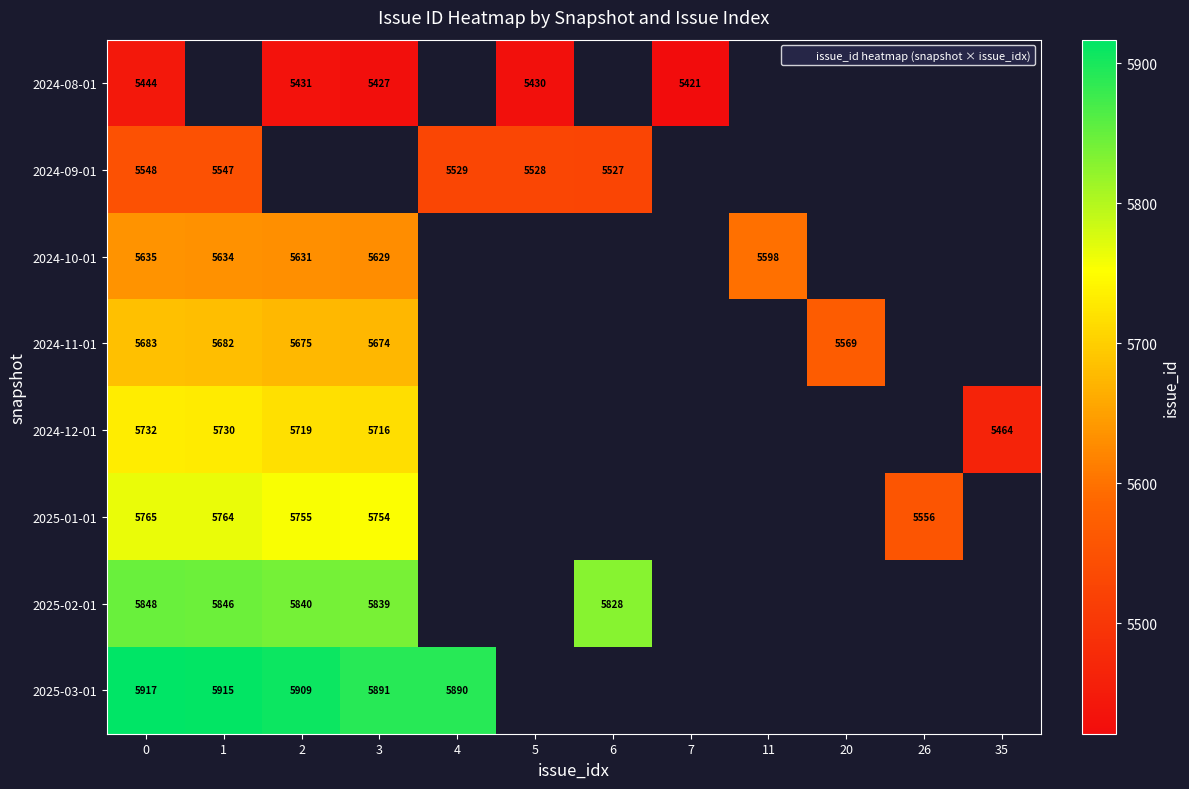

Is the value of 2024-10-01 at 0 greater than the value of 2024-12-01 at 0?

No